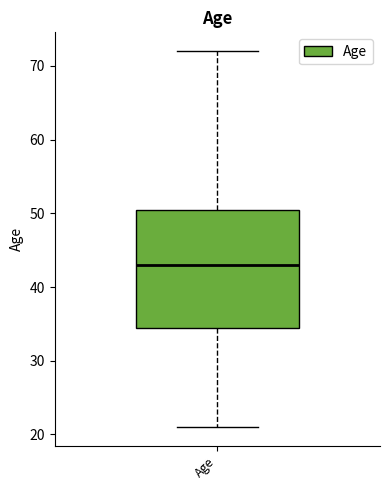

Transcribe this box plot: give where the median line is, the range the box spans, and where the two whiskers end, as read against the y-axis. The values are not printed on the chart, so give them approximately, as read against the axis.

median 43, box 35 to 51, whiskers 21 to 72